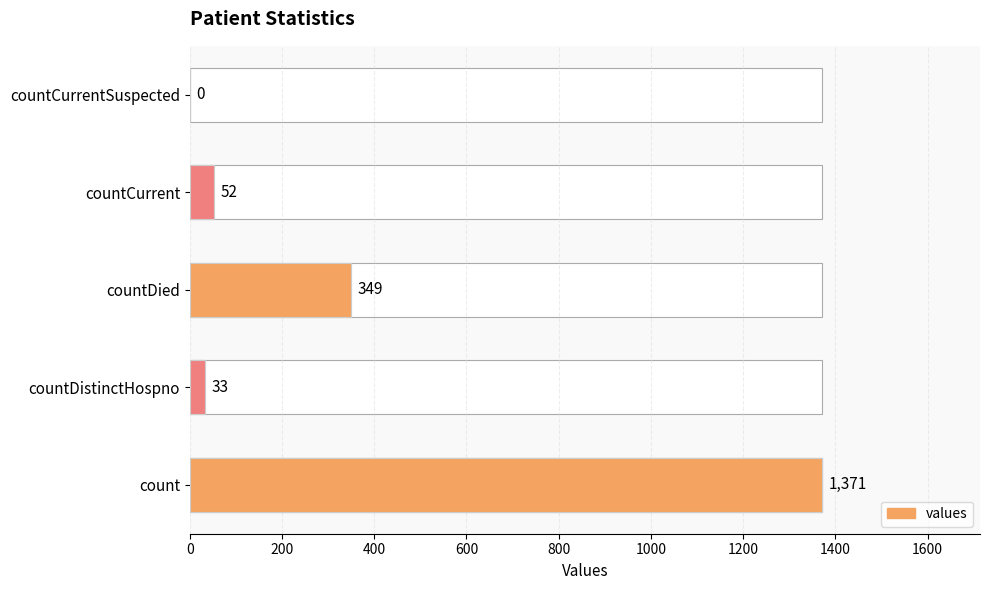

Does the chart contain any negative values?

No